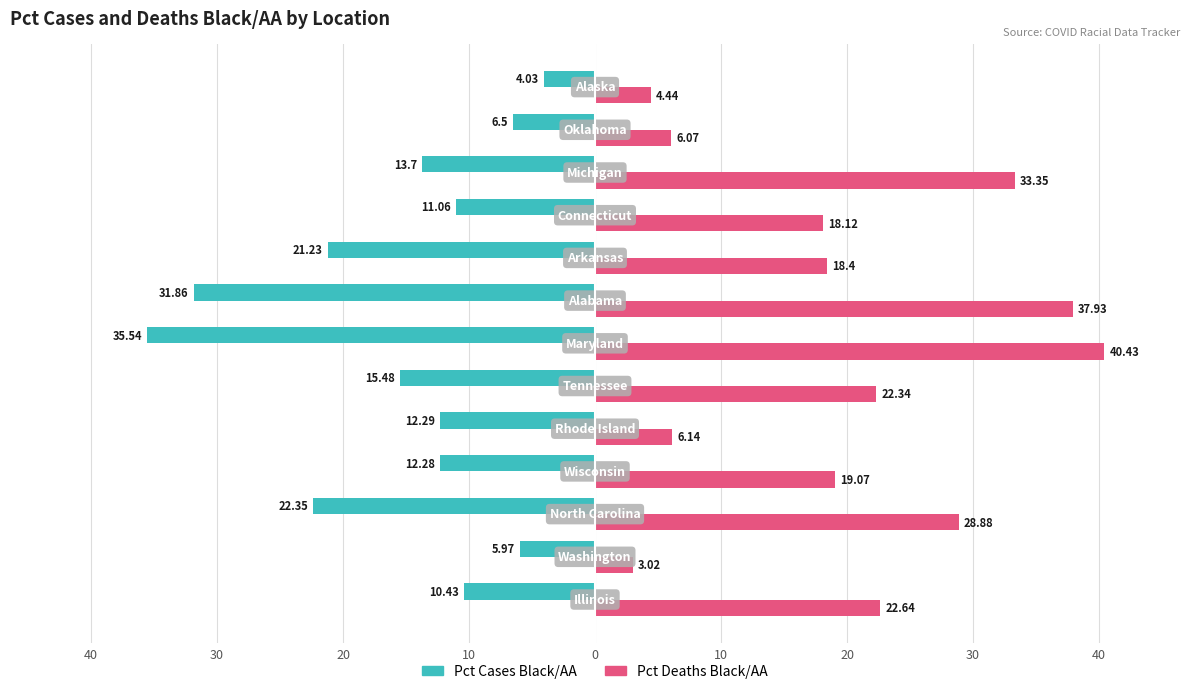

What are all the series names shown in the legend?

Pct Cases Black/AA, Pct Deaths Black/AA